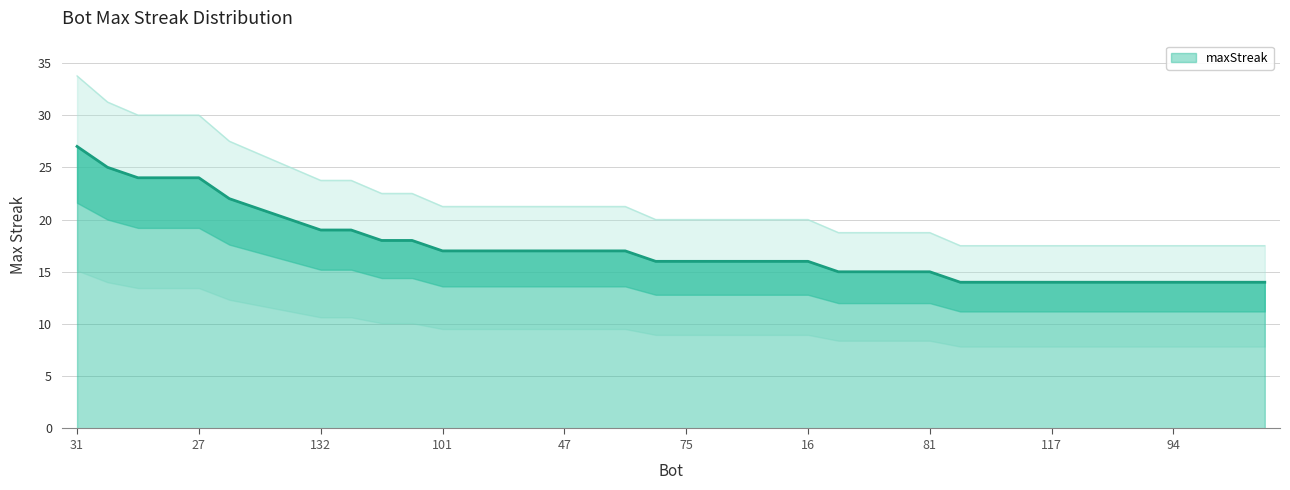

List the labels in order of value, smallest first.

159, 150, 144, 117, 115, 99, 95, 94, 80, 63, 14, 116, 107, 82, 81, 152, 75, 70, 56, 54, 16, 101, 97, 76, 57, 47, 35, 32, 41, 0, 132, 49, 8, 123, 6, 120, 72, 27, 74, 31